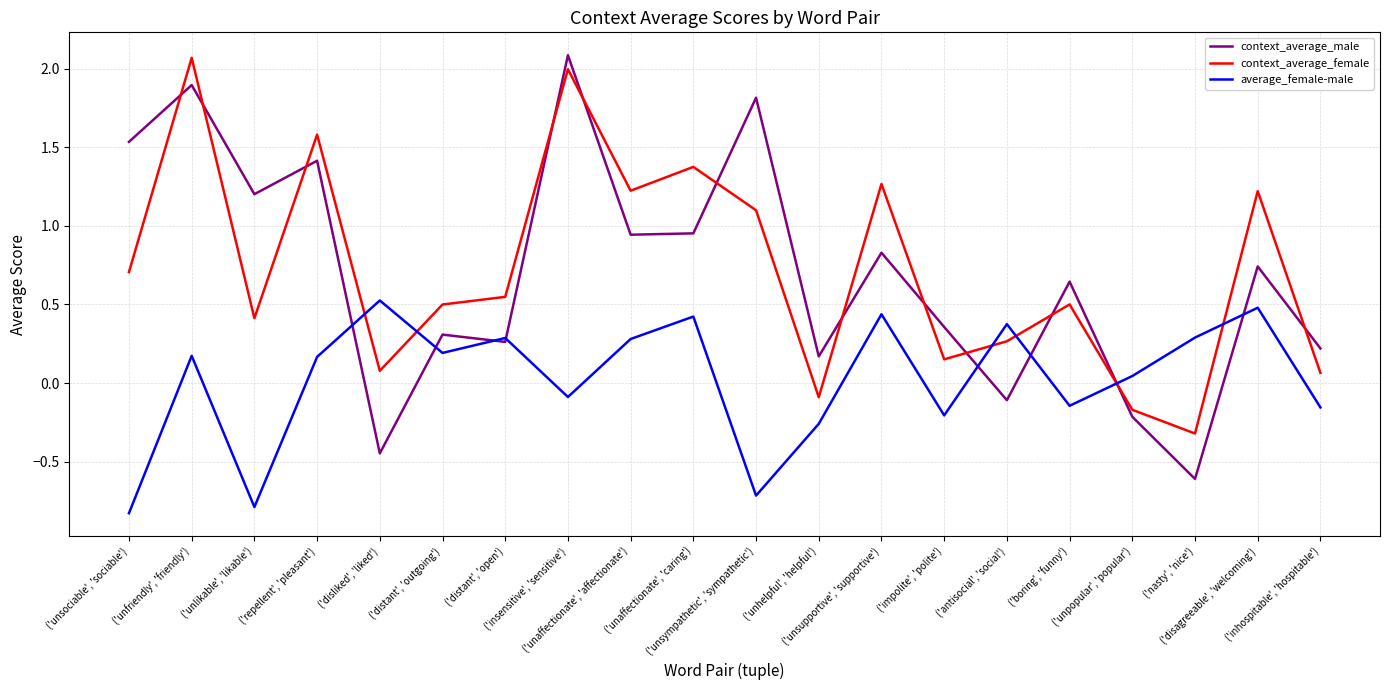

What is the minimum value for average_female-male?

-0.8